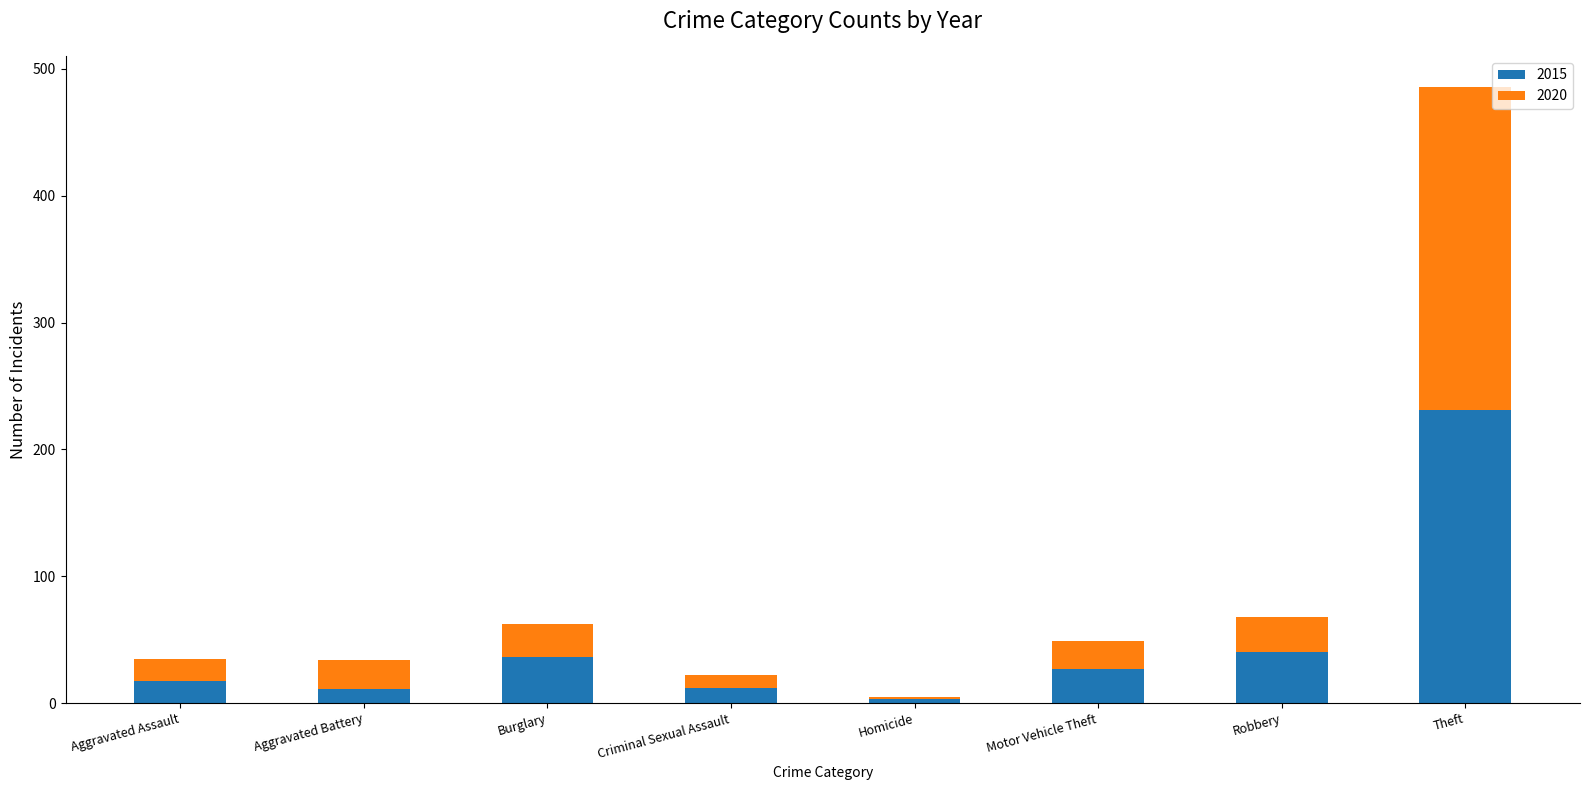

At which category is the sum across all series the highest?

Theft